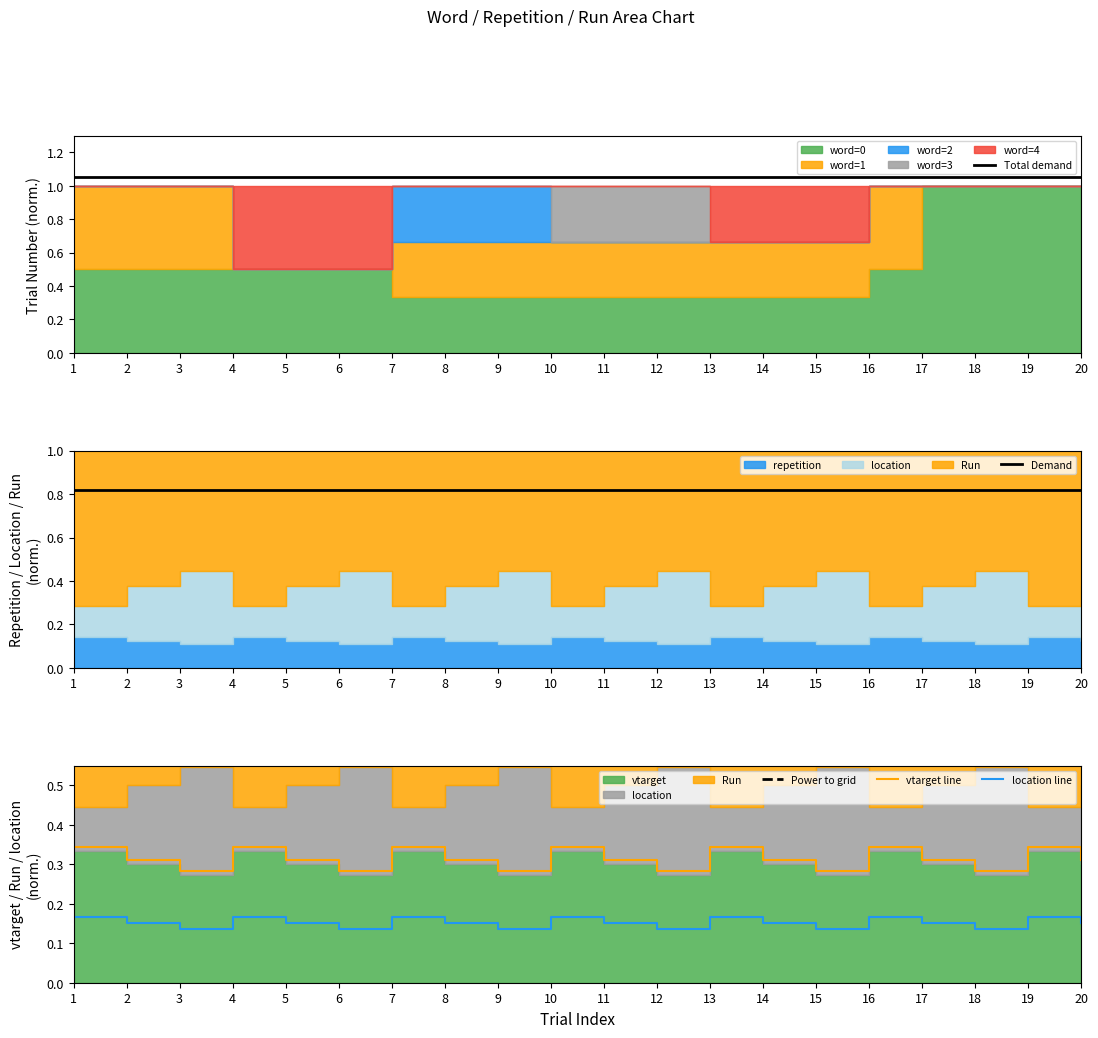

List the series in order of their peak value, highest first.

Total demand, Power to grid, Demand, vtarget line, location line